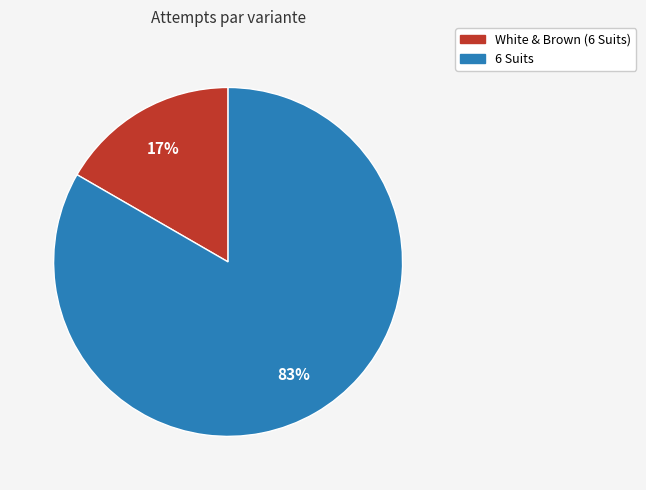

To the nearest percent, what is the combined percentage of 6 Suits and White & Brown (6 Suits)?

100%